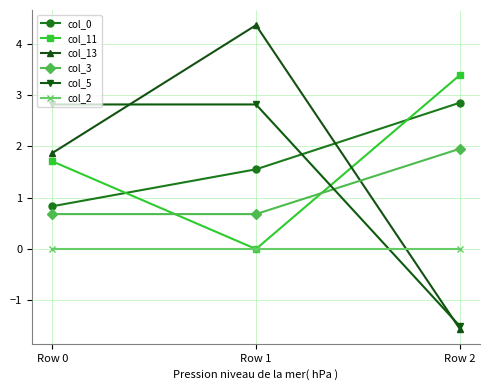

Reading left to right, list all the values displayed in this chart.

col_0: Row 0=0.8	Row 1=1.6	Row 2=2.8
col_11: Row 0=1.7	Row 1=0.0	Row 2=3.4
col_13: Row 0=1.9	Row 1=4.4	Row 2=-1.6
col_3: Row 0=0.7	Row 1=0.7	Row 2=2.0
col_5: Row 0=2.8	Row 1=2.8	Row 2=-1.5
col_2: Row 0=0.0	Row 1=0.0	Row 2=0.0